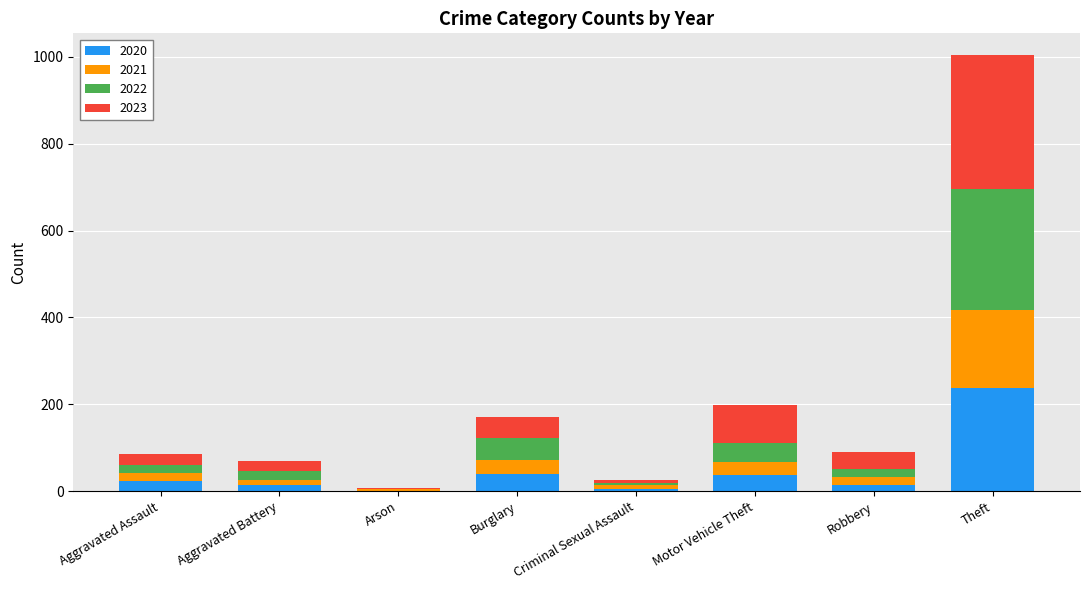

At which category is the sum across all series the highest?

Theft